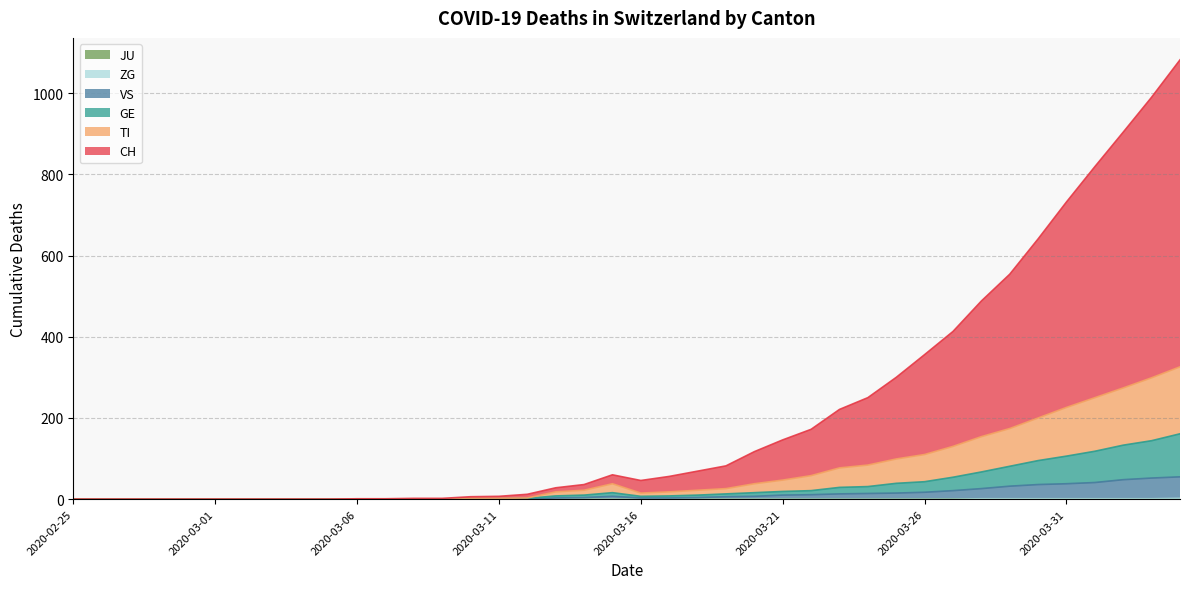

Count the number of categories in the chart.

40